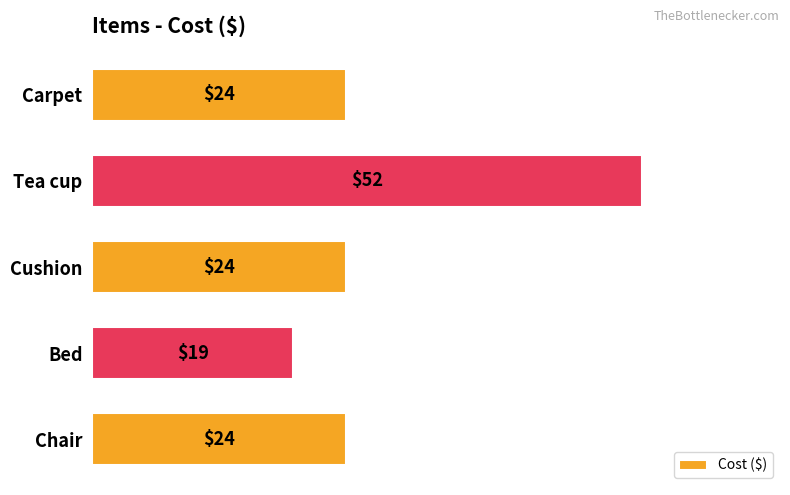

Reading bottom to top, list all the values displayed in this chart.

24	19	24	52	24